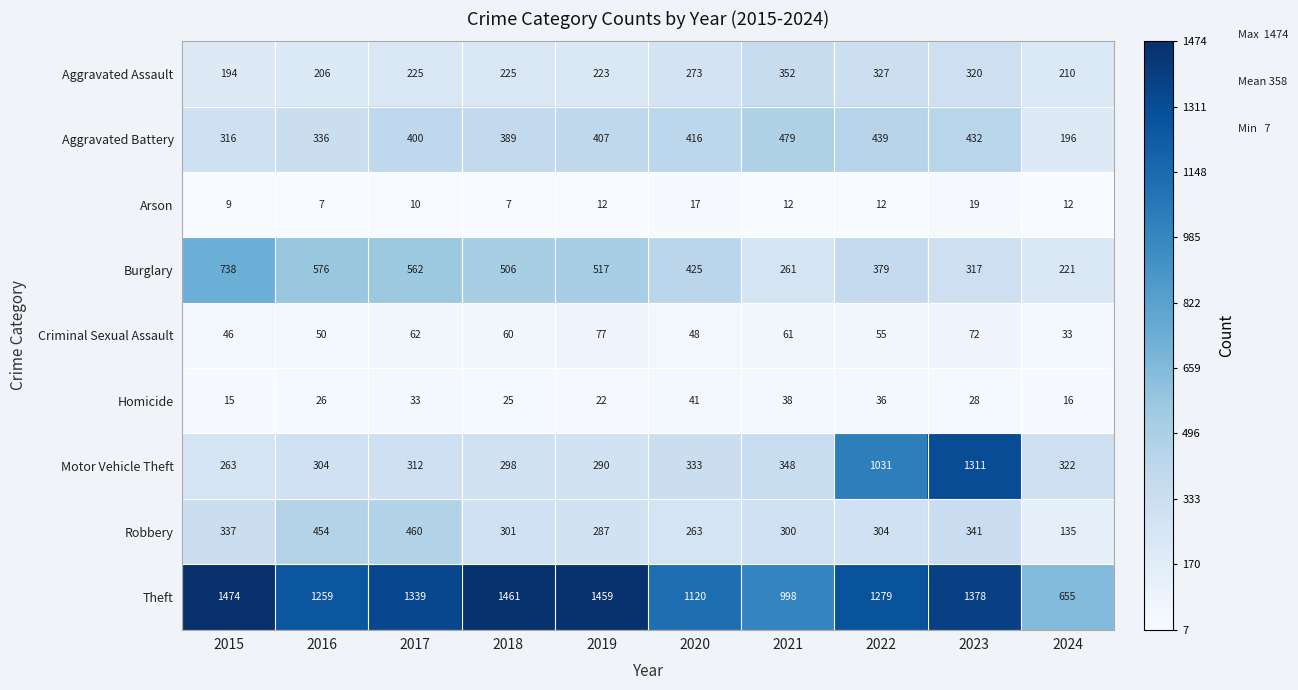

Which label corresponds to the largest value in the chart?

2015